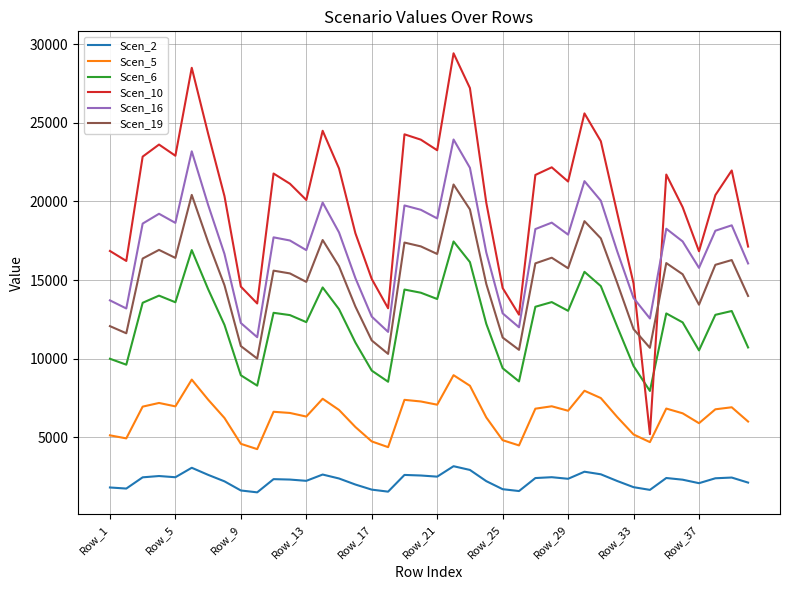

Which series has the largest total across all categories?

Scen_10